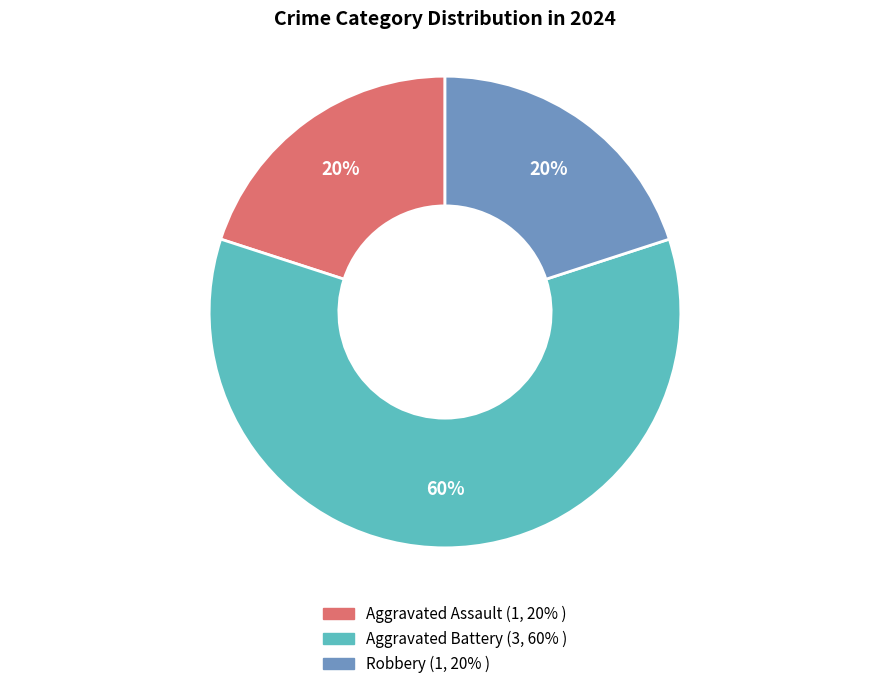

Do Robbery and Aggravated Battery together represent more than half of the pie?

Yes